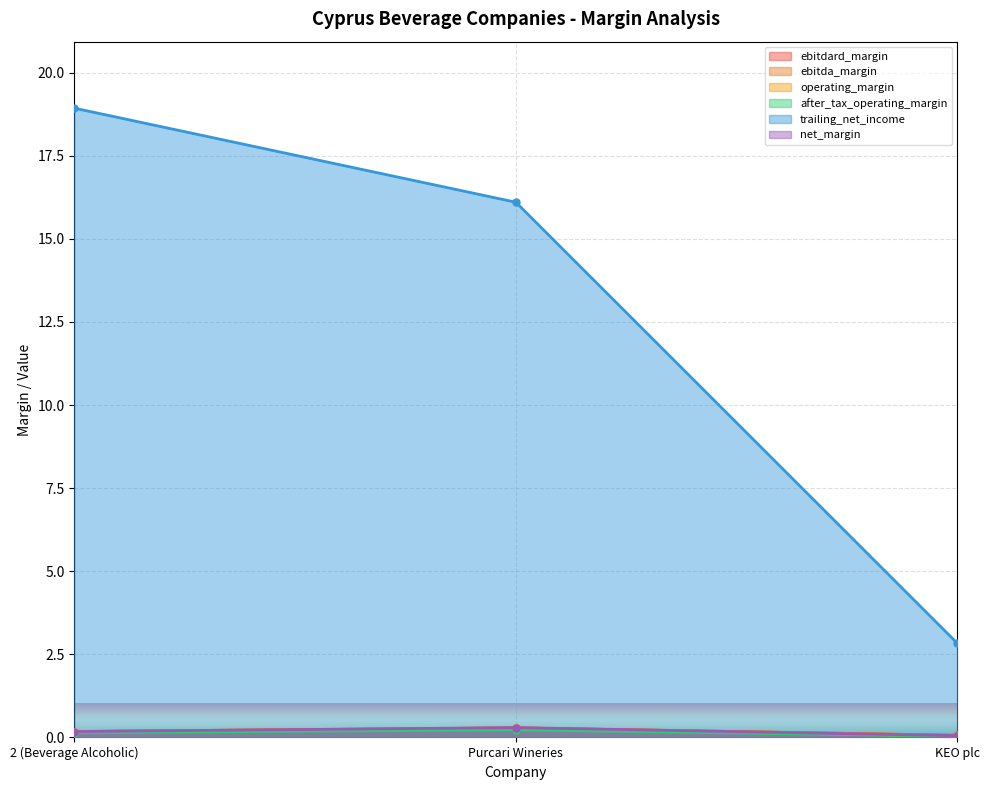

Rank the series by their maximum value, from lowest to highest.

after_tax_operating_margin, net_margin, ebitdard_margin, ebitda_margin, operating_margin, trailing_net_income